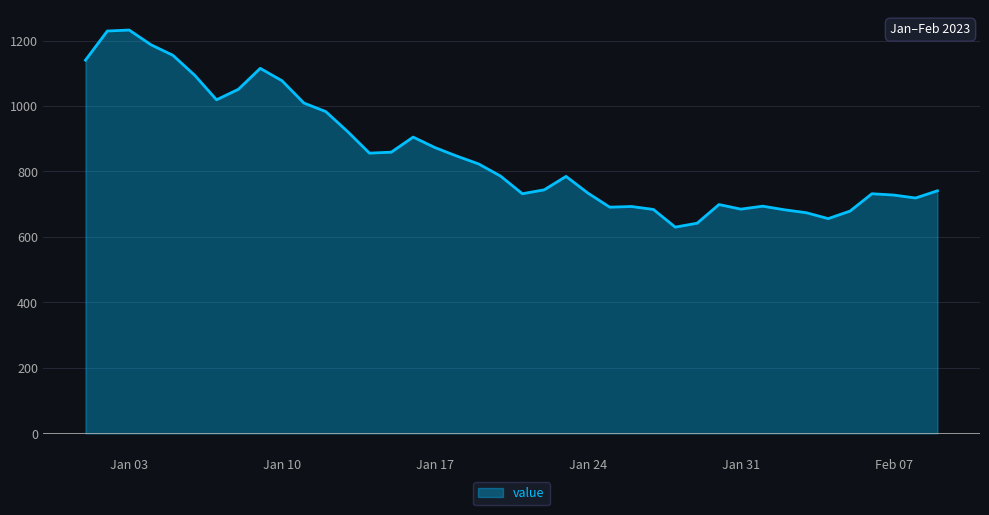

What is the difference between the maximum and minimum values?

602